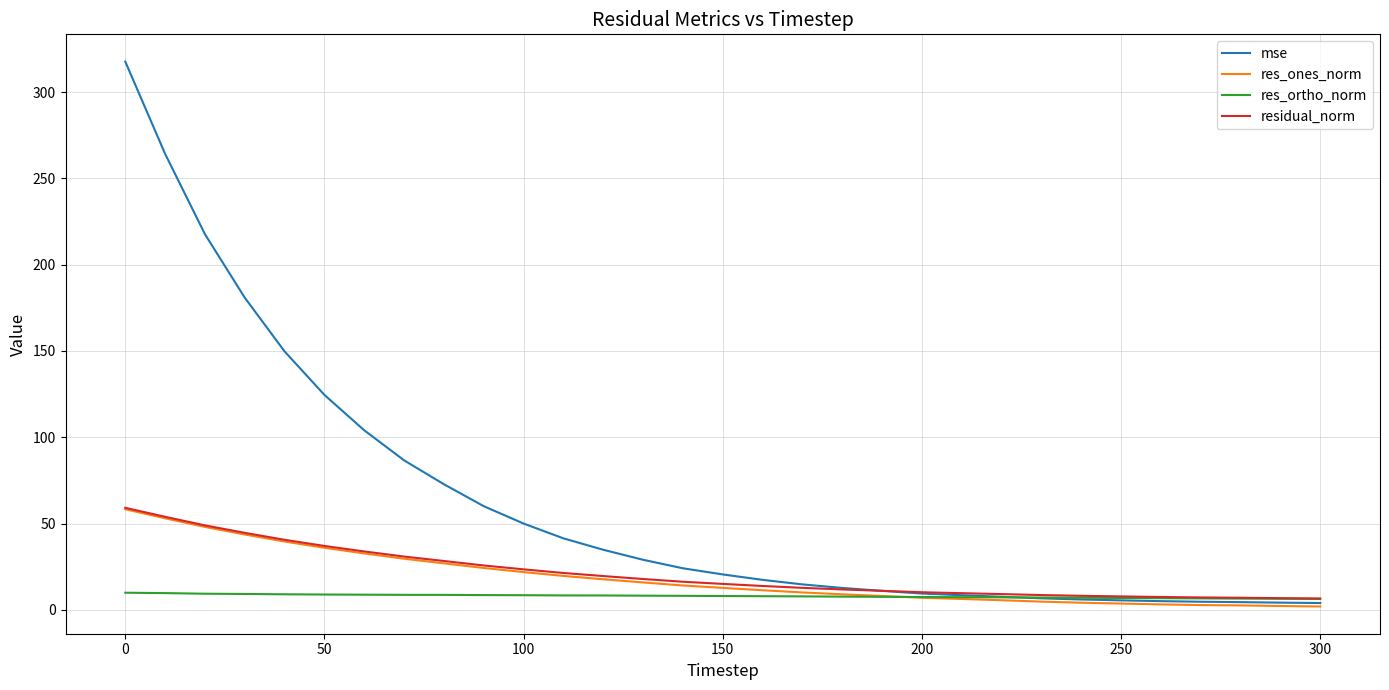

Which series has the widest spread of values?

mse